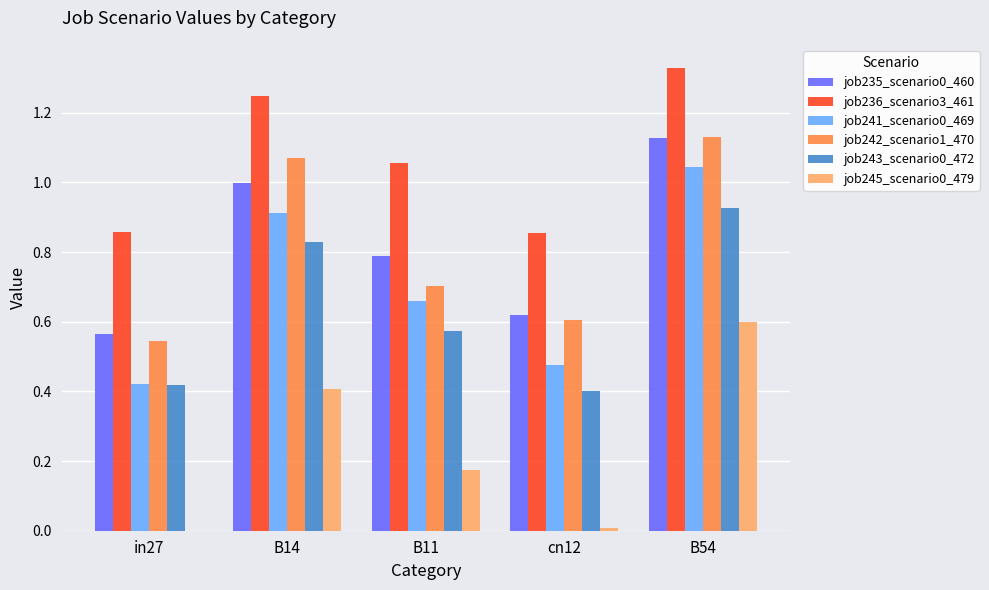

At which category is the sum across all series the highest?

B54